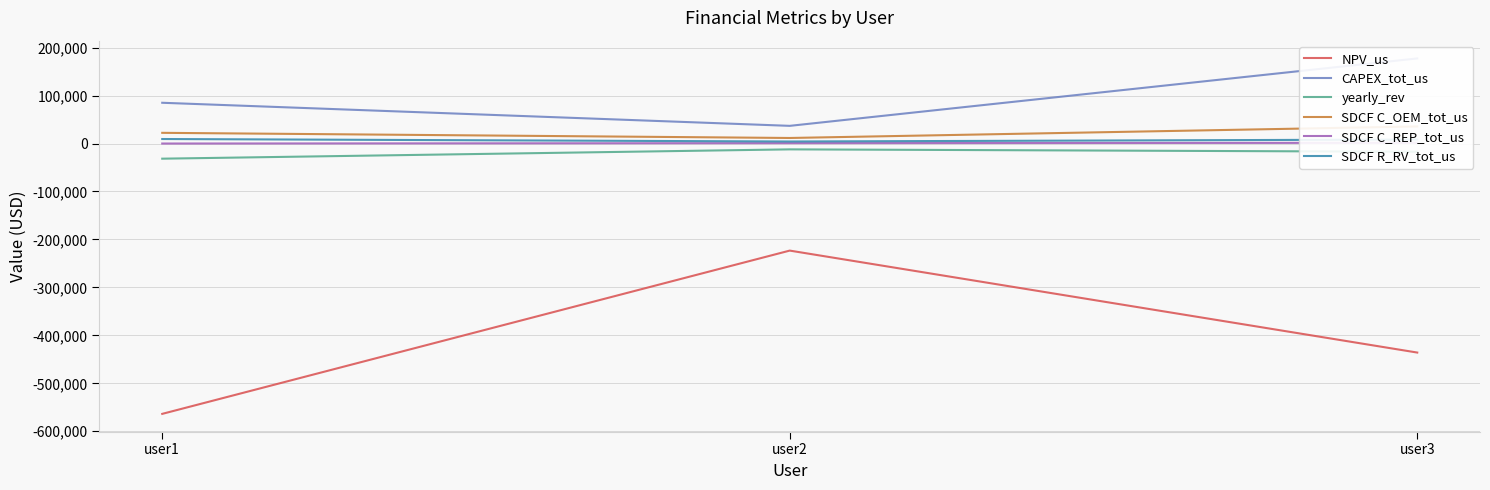

Is it true that SDCF R_RV_tot_us equals 9412.5 at user1?

True